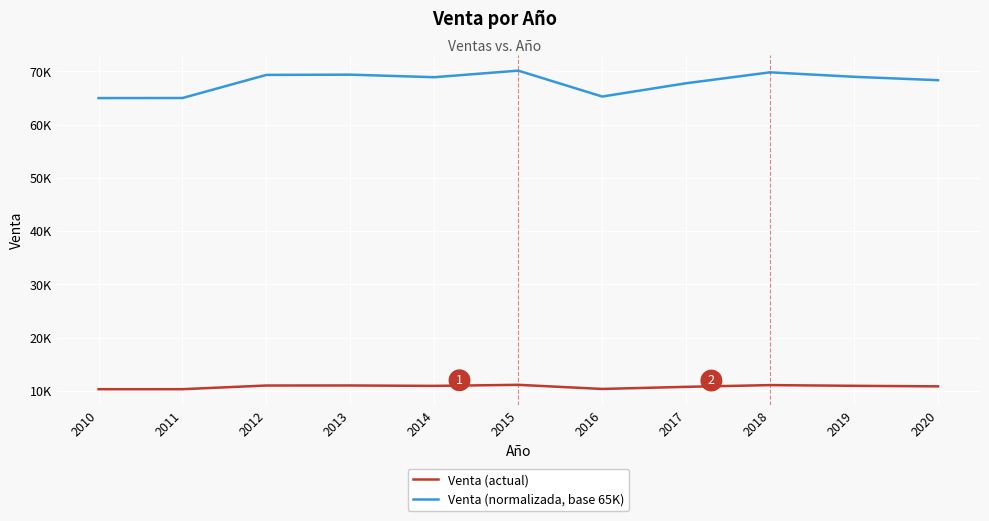

What is the minimum value for Venta (actual)?

10312.0